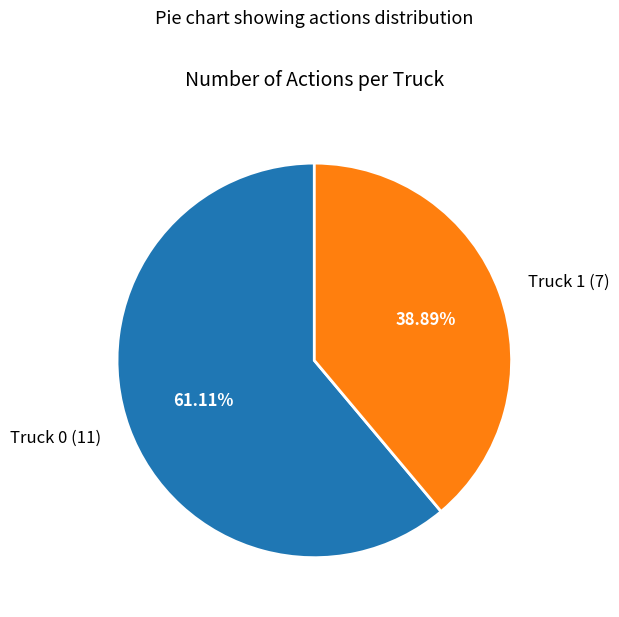

To the nearest percent, what portion does Truck 1 represent?

39%